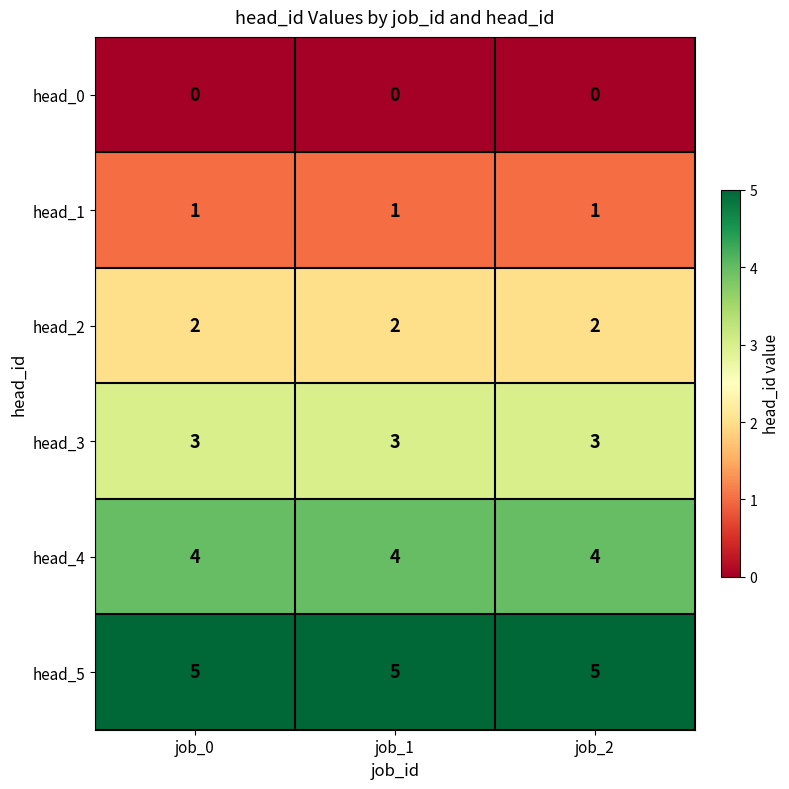

True or false: head_3 has a value of 5 at job_2.

False